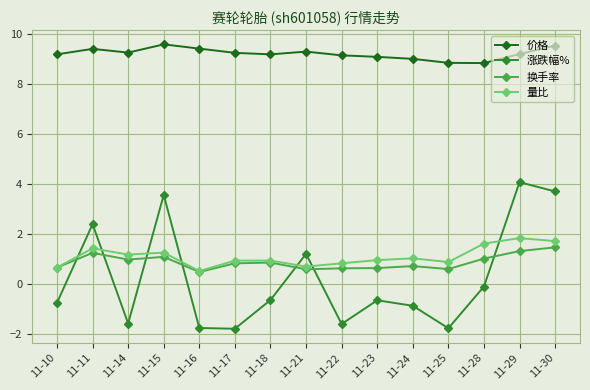

True or false: 换手率 and 价格 cross at least once.

False